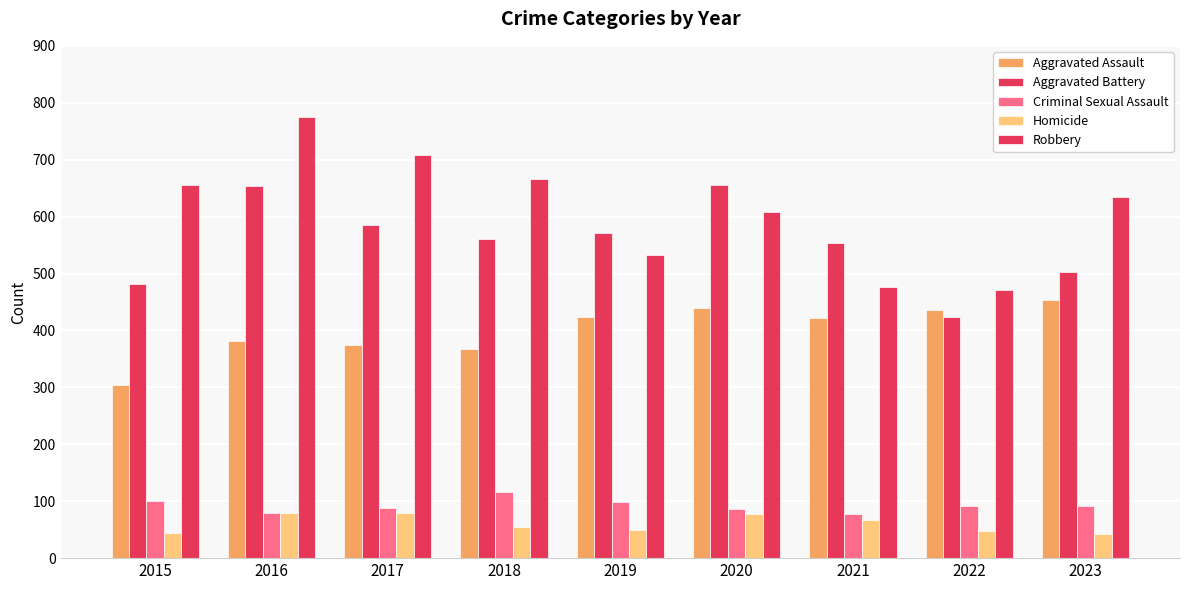

How many series are shown in this chart?

5